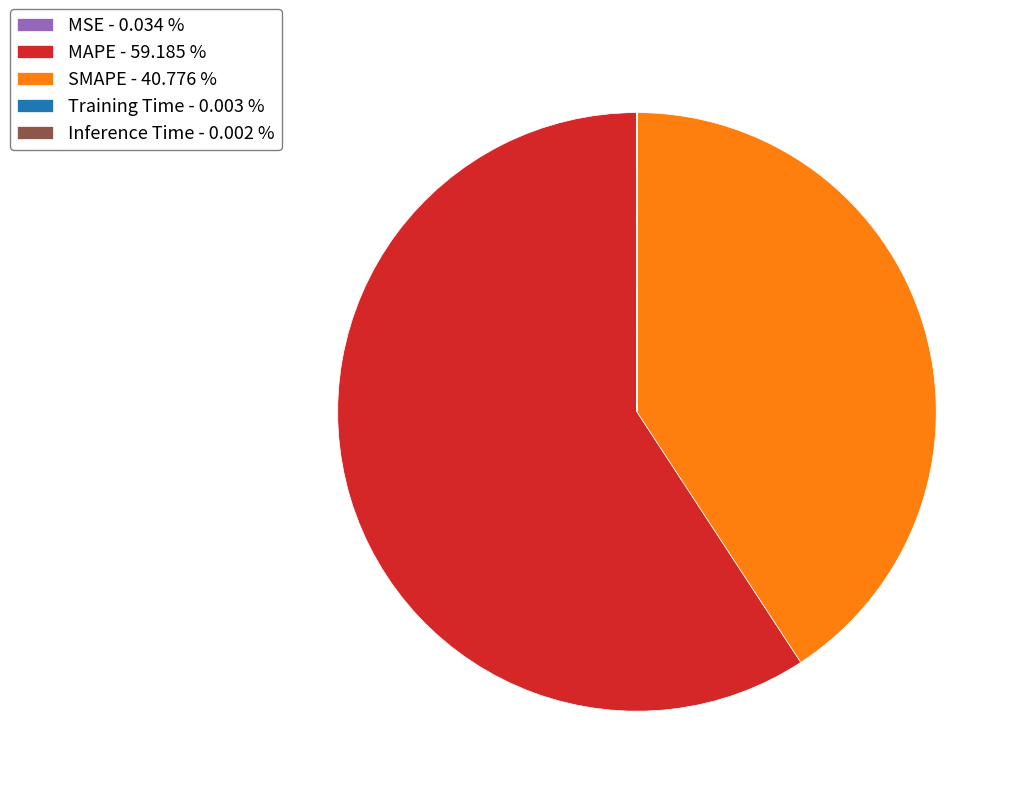

Is there a majority slice in this chart?

Yes